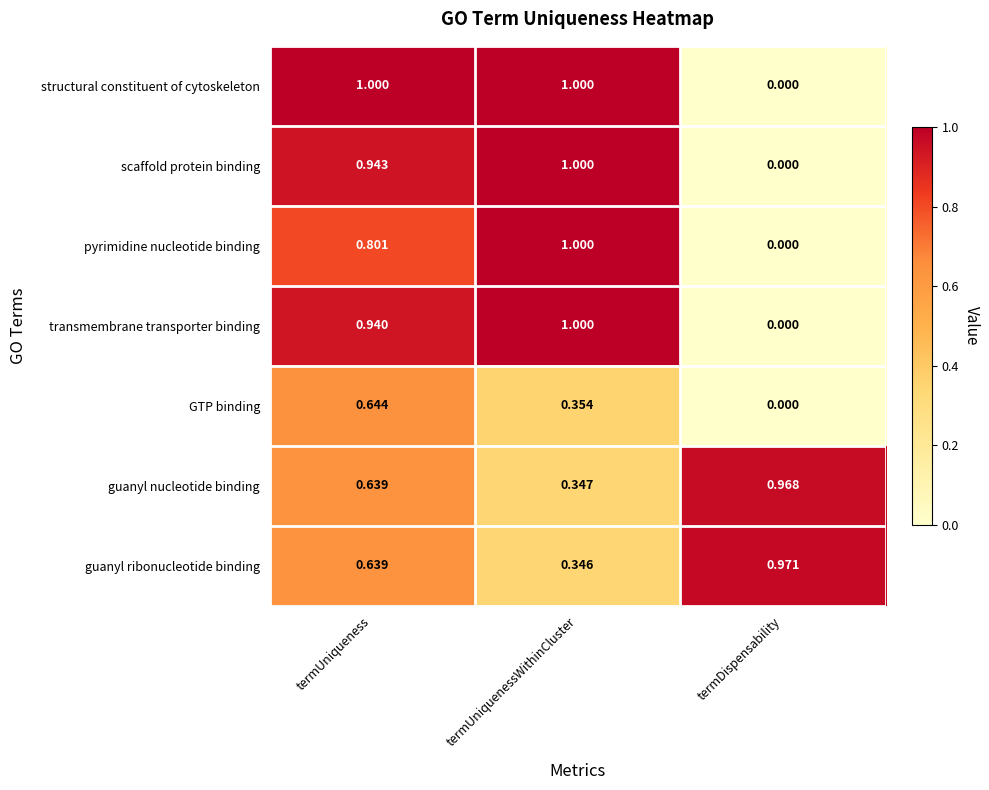

Rank the categories by guanyl nucleotide binding value from lowest to highest.

termUniquenessWithinCluster, termUniqueness, termDispensability